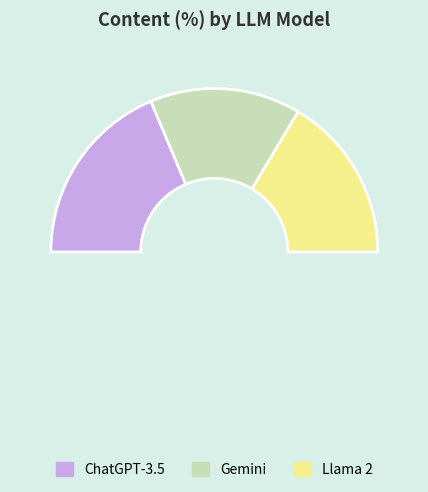

Count the number of slices in the pie.

4